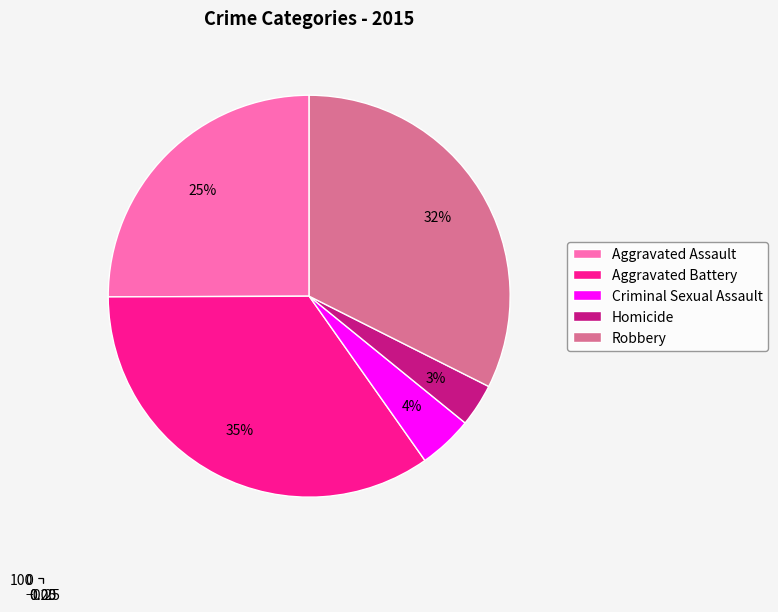

Which category has the biggest portion of the pie?

Aggravated Battery